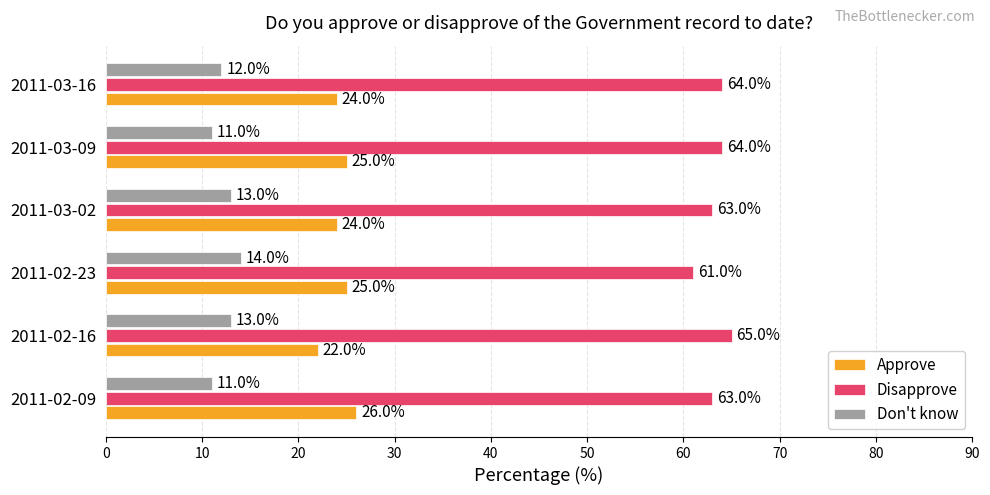

What are all the series names shown in the legend?

Approve, Disapprove, Don't know